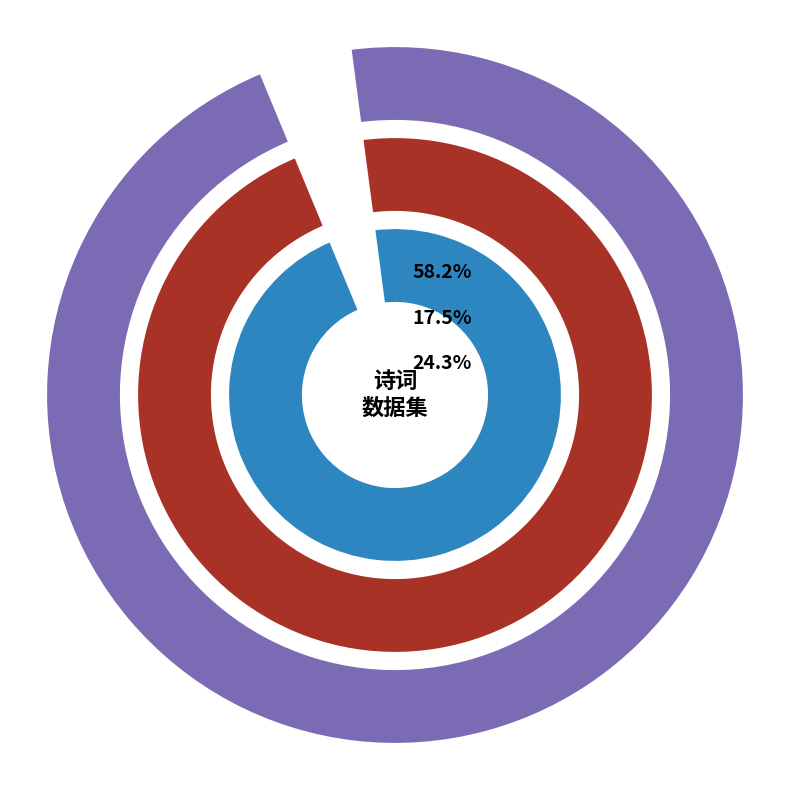

What is the ratio of the value at 水龙吟 夜雨，晨霁，过宋家埂南桥，作此以寄贵阳熊建中，八叠前韵 to the value at 郑深道饯曾宏甫台州之行见招风雨不能度溪桥作此赠宏甫?

0.4